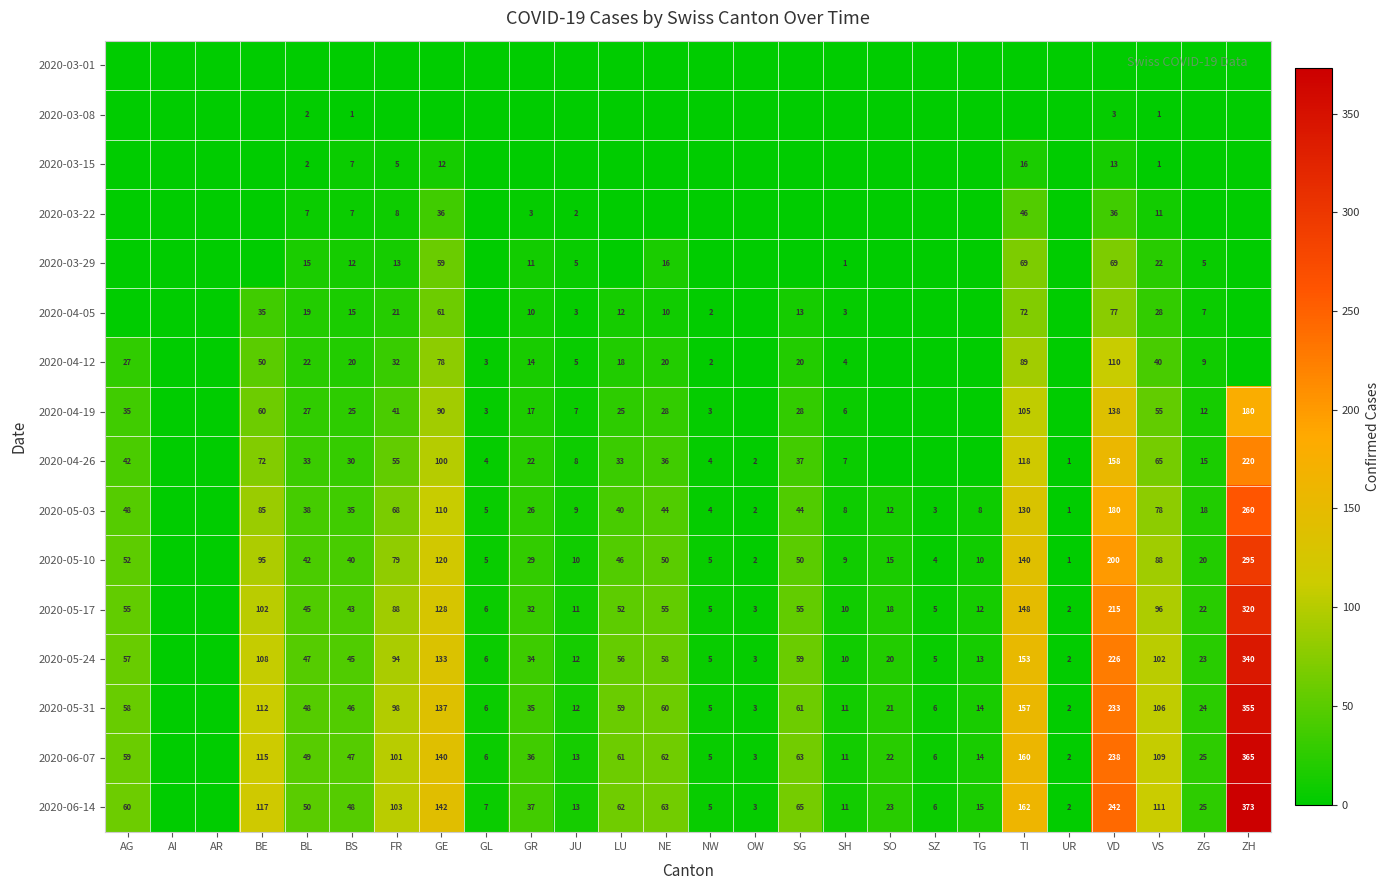

The 2020-05-10 series shows 61 at VS. True or false?

False